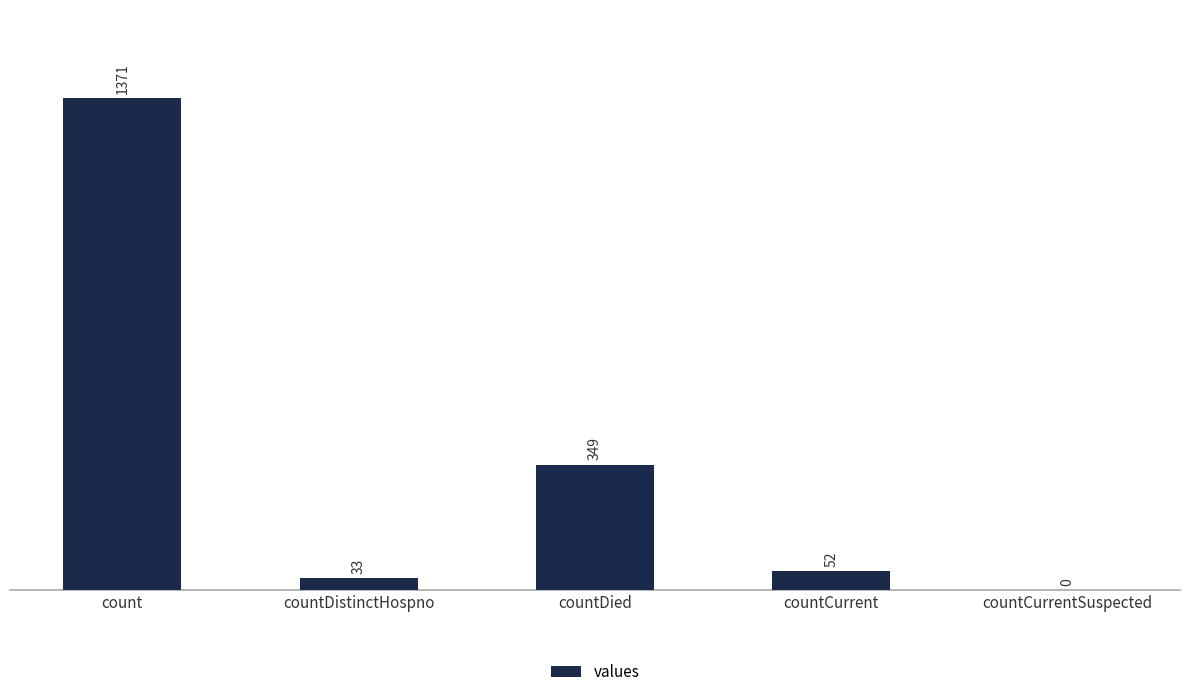

True or false: the data shows 923 at countCurrentSuspected.

False